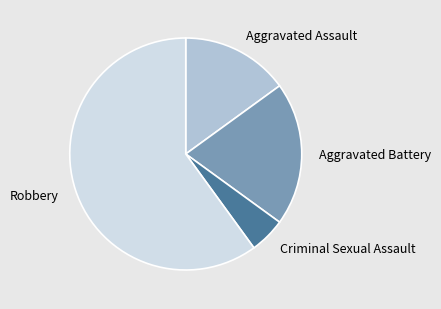

Which category has the smallest portion of the pie?

Criminal Sexual Assault